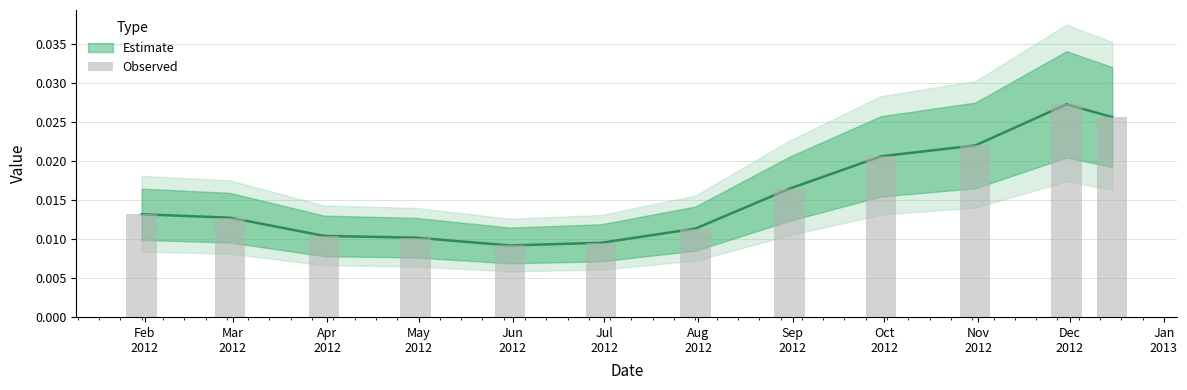

Are the bars horizontal?

No